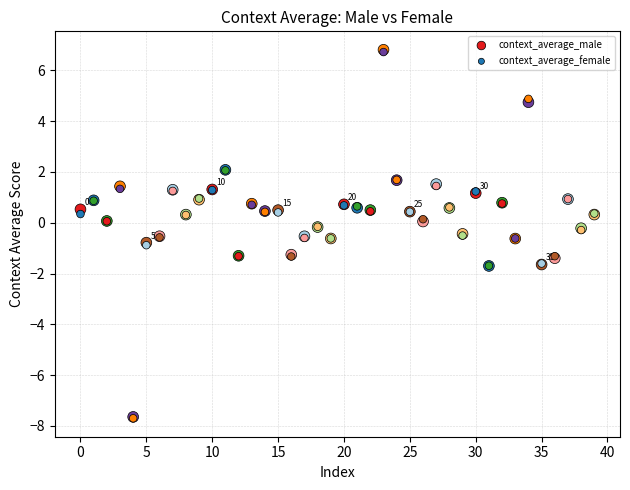

What are all the series names shown in the legend?

context_average_male, context_average_female